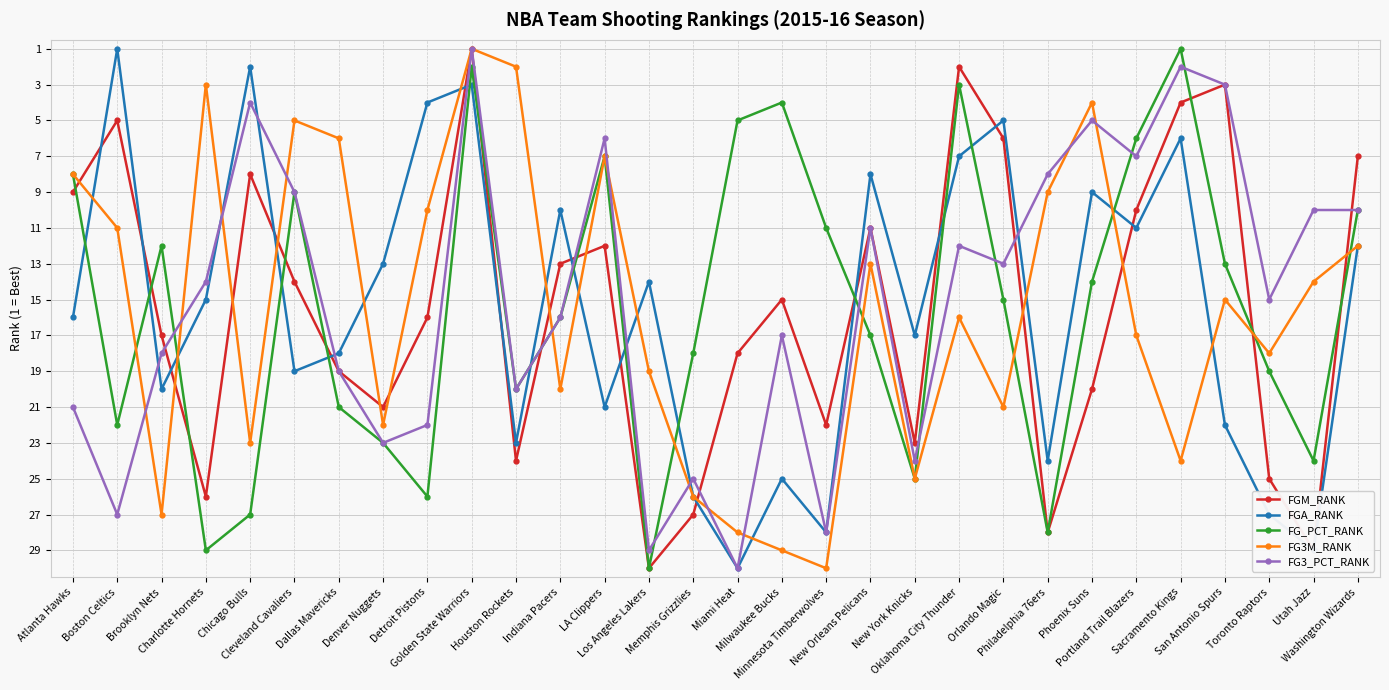

How many data points in FGM_RANK are less than 16?

15